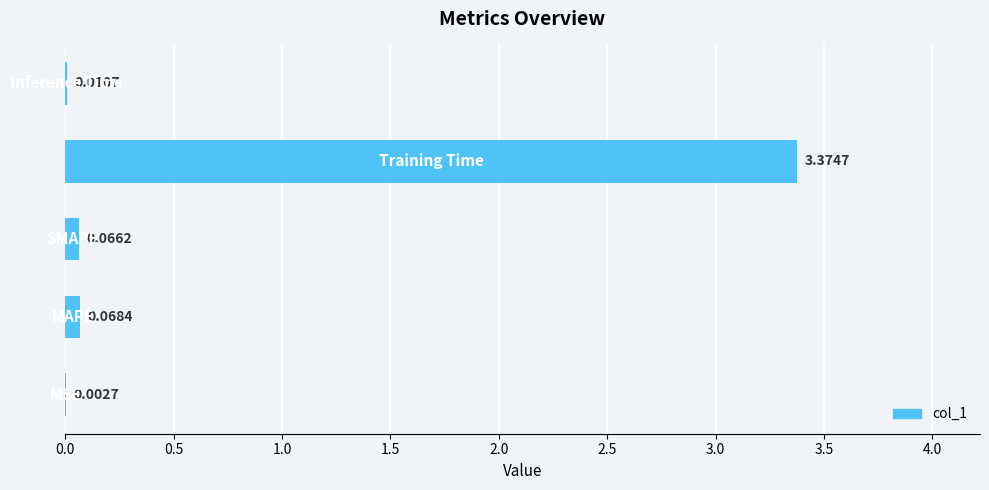

What is the sum of all values?

3.5